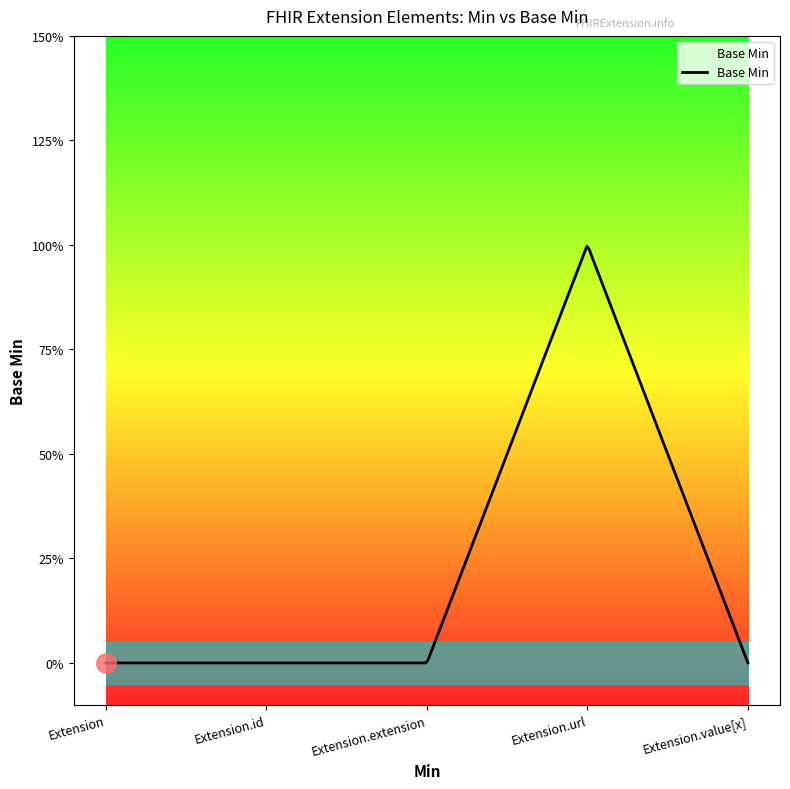

Reading left to right, extract all data points from this chart.

Extension=0	Extension.id=0	Extension.extension=0	Extension.url=1	Extension.value[x]=0